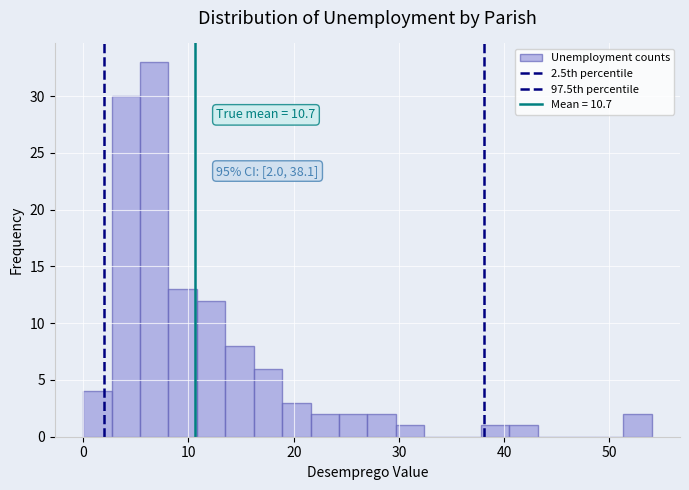

Read against the x-axis, roughly where is the centre of the tallest bar?

7